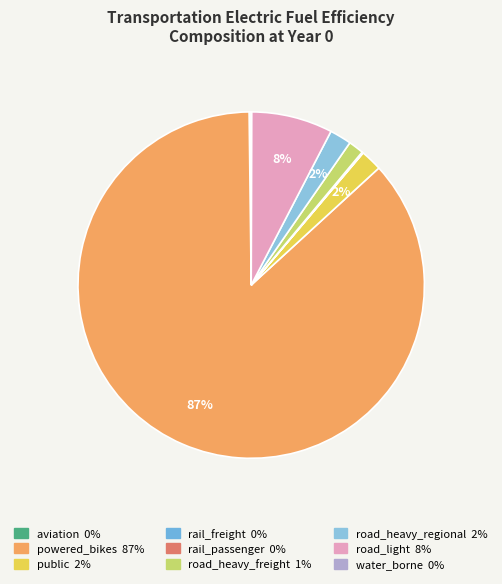

Is there any slice that represents more than half of the pie?

Yes